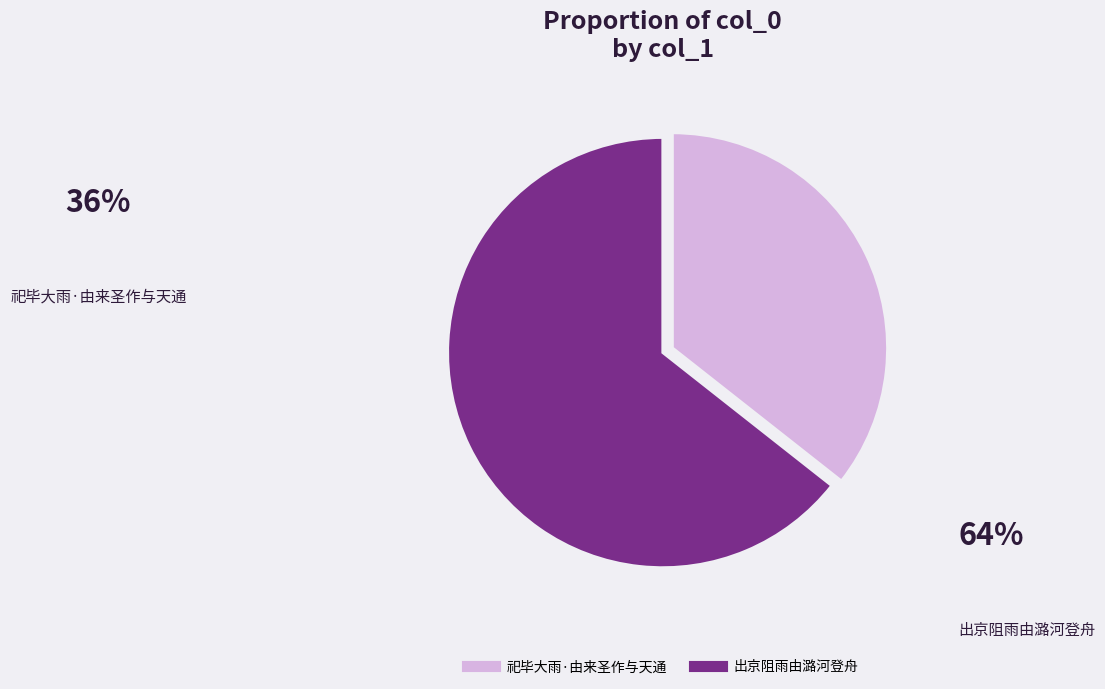

Which category accounts for the majority?

出京阻雨由潞河登舟